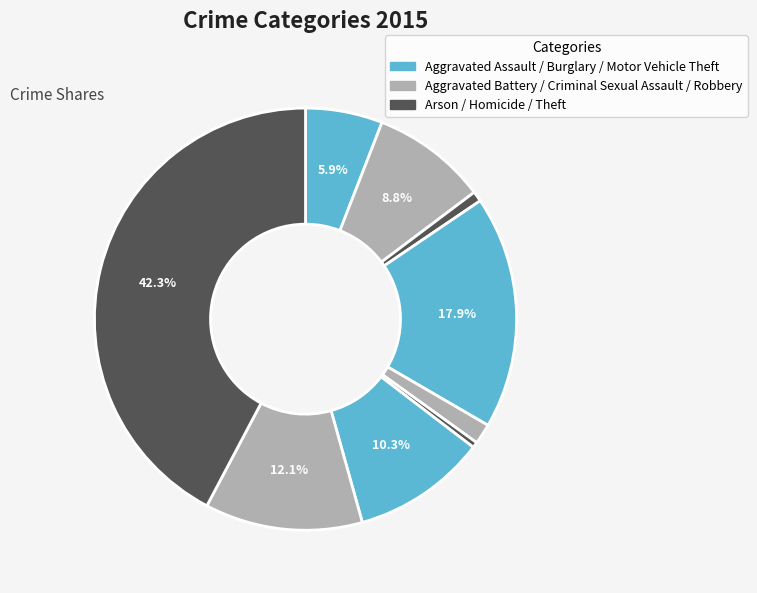

How many slices are in this pie chart?

9